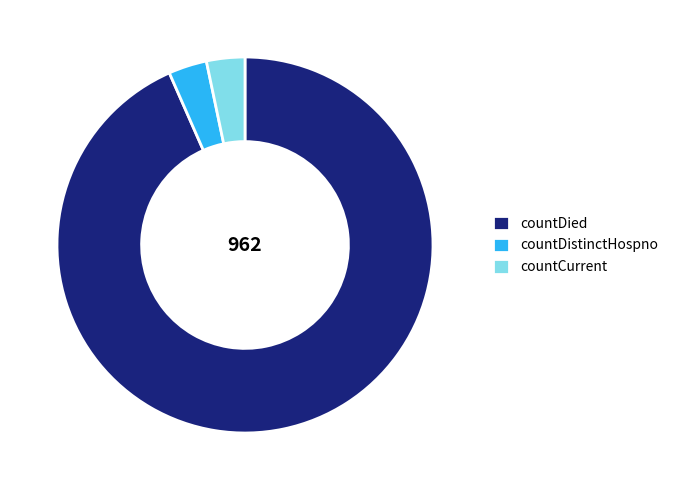

Combined, do countDistinctHospno and countCurrent account for over 50%?

No